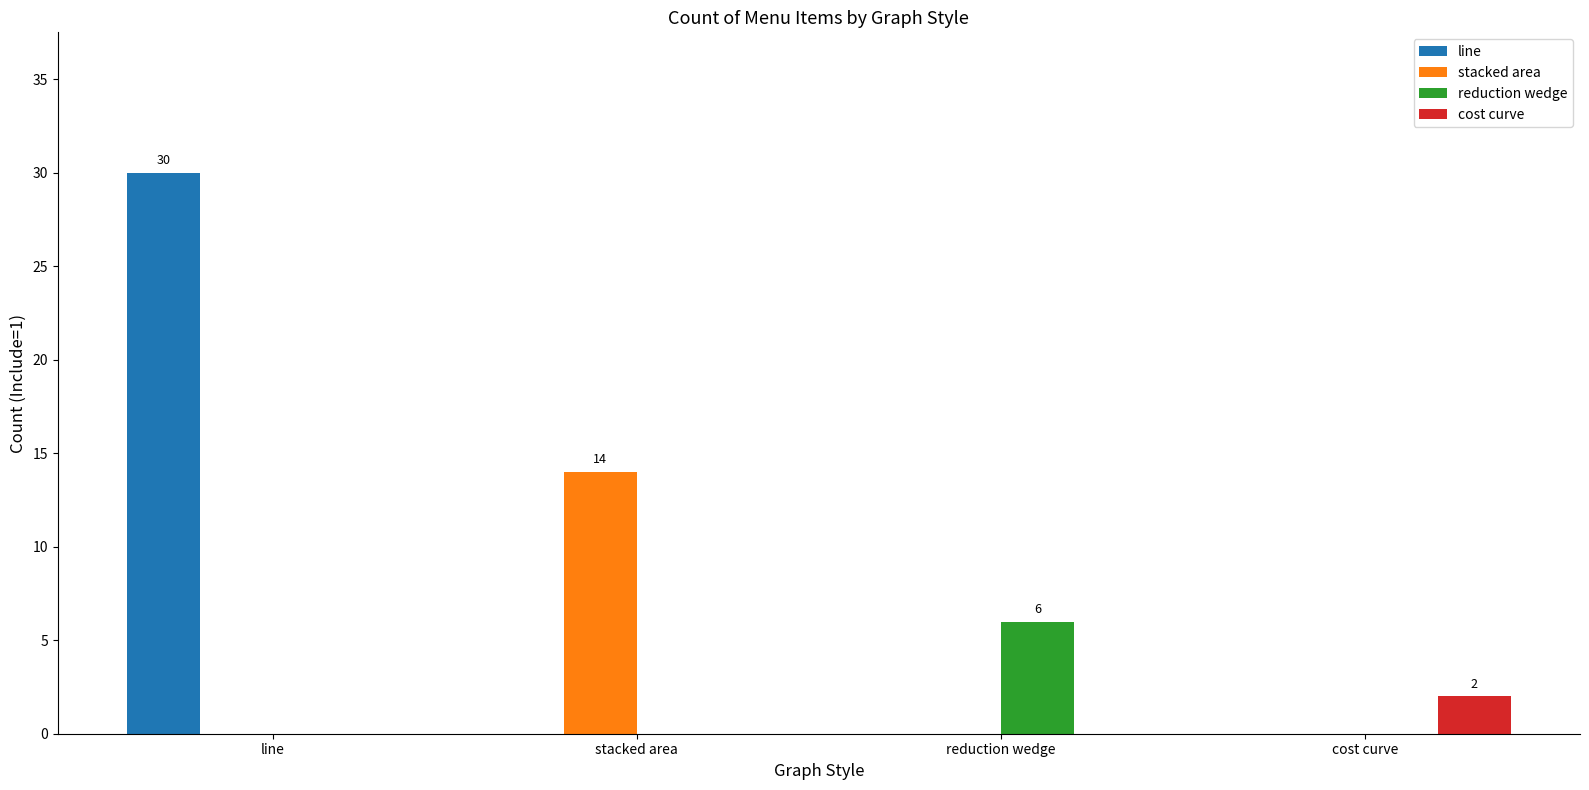

At which category is the sum across all series the highest?

line